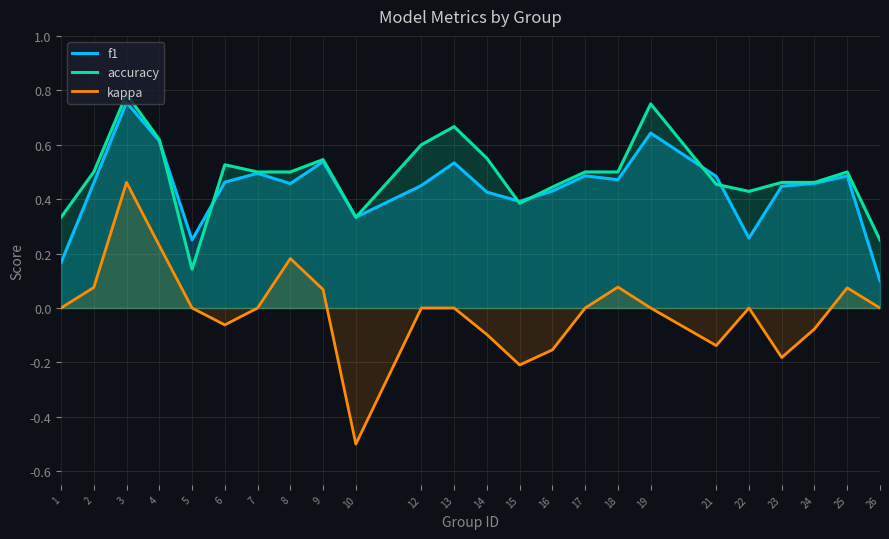

Reading left to right, extract all data points from this chart.

f1: 0.2	0.5	0.8	0.6	0.2	0.5	0.5	0.5	0.5	0.3	0.5	0.5	0.4	0.4	0.4	0.5	0.5	0.6	0.5	0.3	0.4	0.5	0.5	0.1
accuracy: 0.3	0.5	0.8	0.6	0.1	0.5	0.5	0.5	0.5	0.3	0.6	0.7	0.6	0.4	0.4	0.5	0.5	0.8	0.5	0.4	0.5	0.5	0.5	0.2
kappa: 0.0	0.1	0.5	0.2	0.0	-0.1	0.0	0.2	0.1	-0.5	0.0	0.0	-0.1	-0.2	-0.2	0.0	0.1	0.0	-0.1	0.0	-0.2	-0.1	0.1	0.0